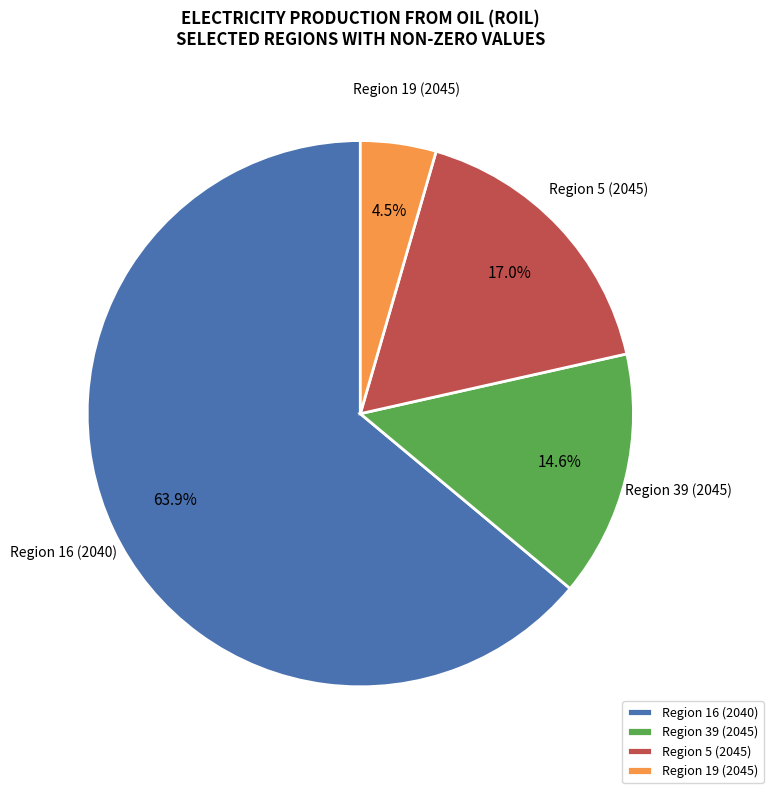

Rank the categories by value from lowest to highest.

Region 19 (2045), Region 39 (2045), Region 5 (2045), Region 16 (2040)